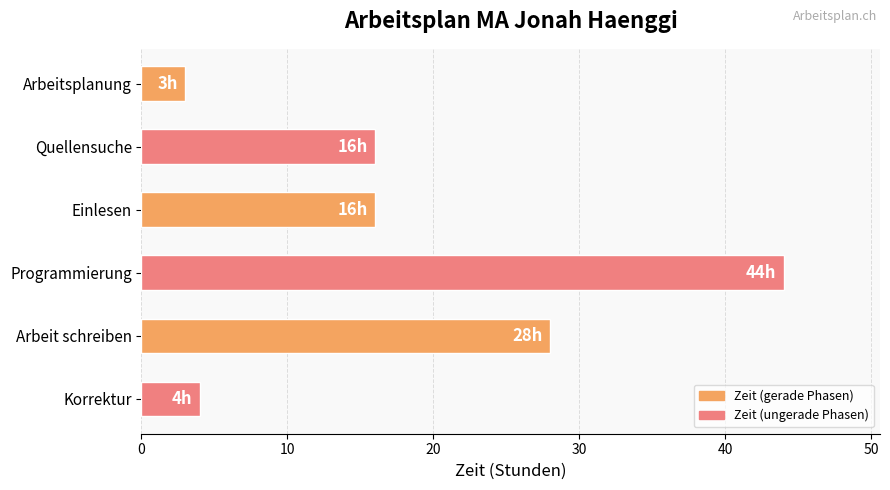

What is the difference between the maximum and second lowest values?

40